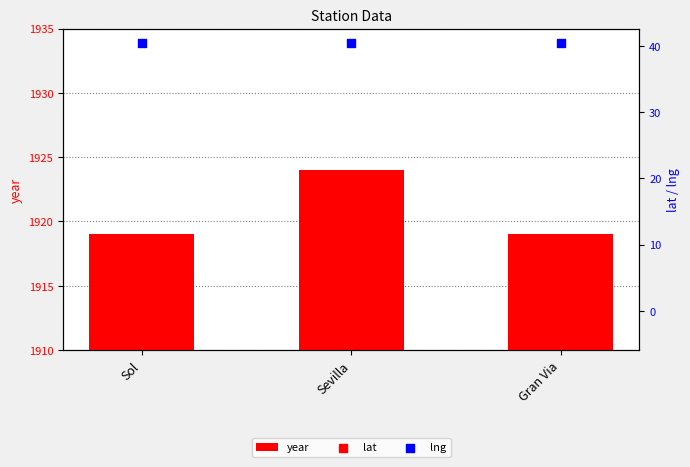

Which series contains the highest Y value?

year